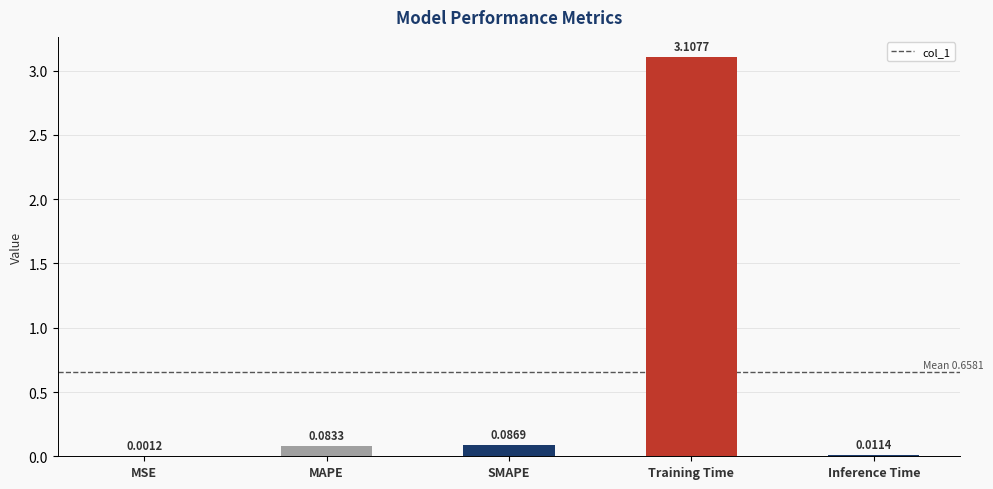

What is the sum of the values at Training Time and SMAPE?

3.2